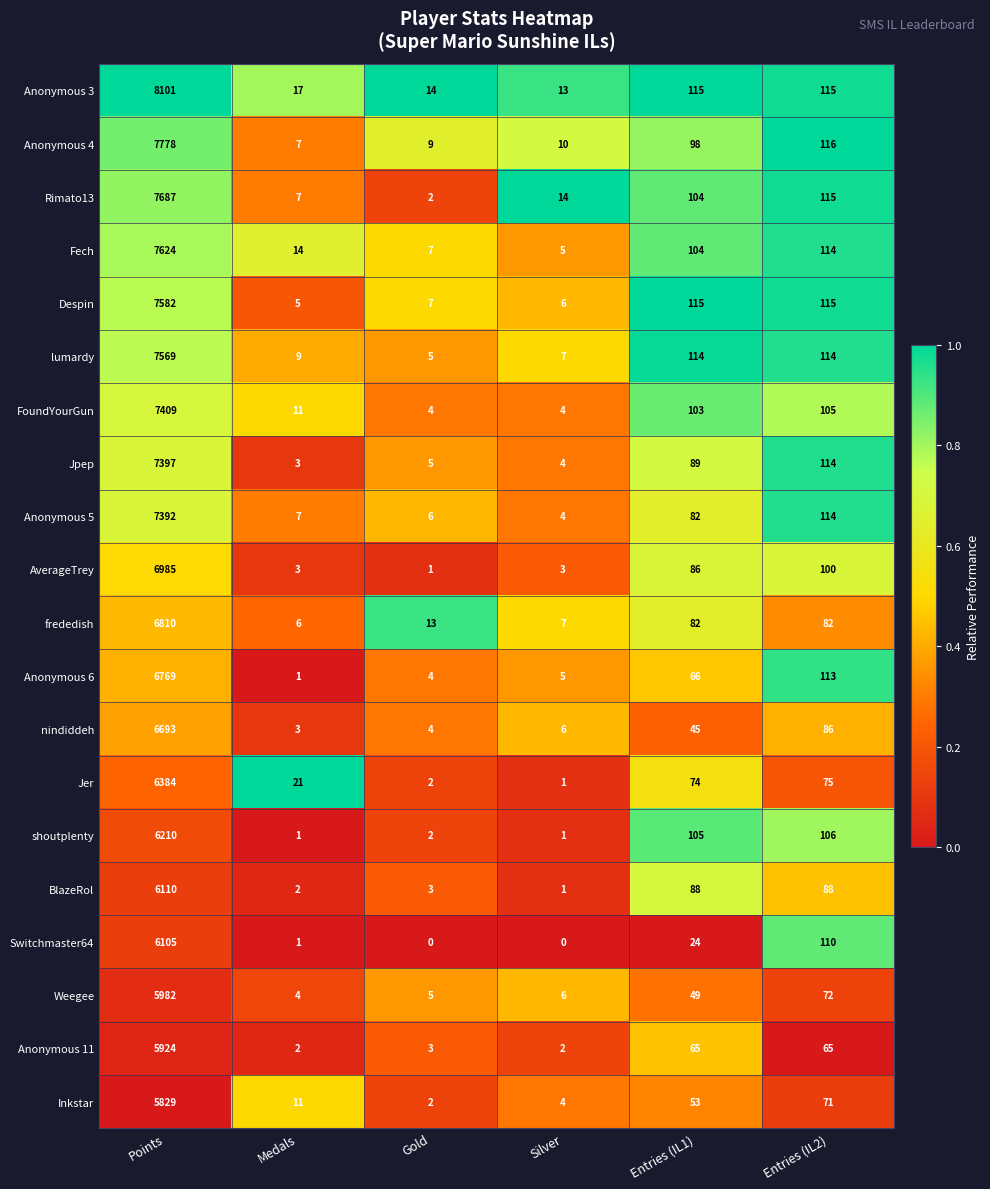

Where does the Inkstar series first go above 53?

Points